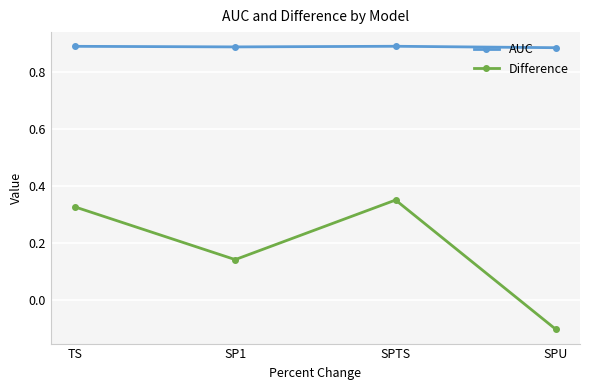

What is the spread (max minus min) of values at SPU?

1.0